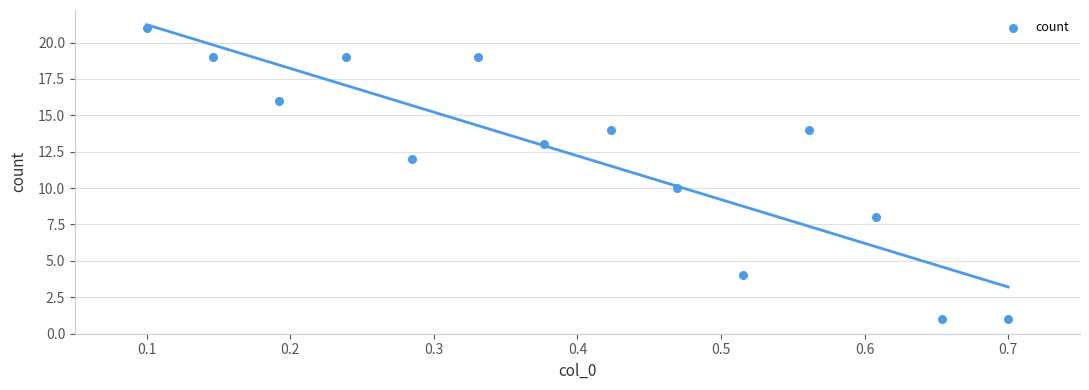

What is the range of Y values (max minus min)?

20